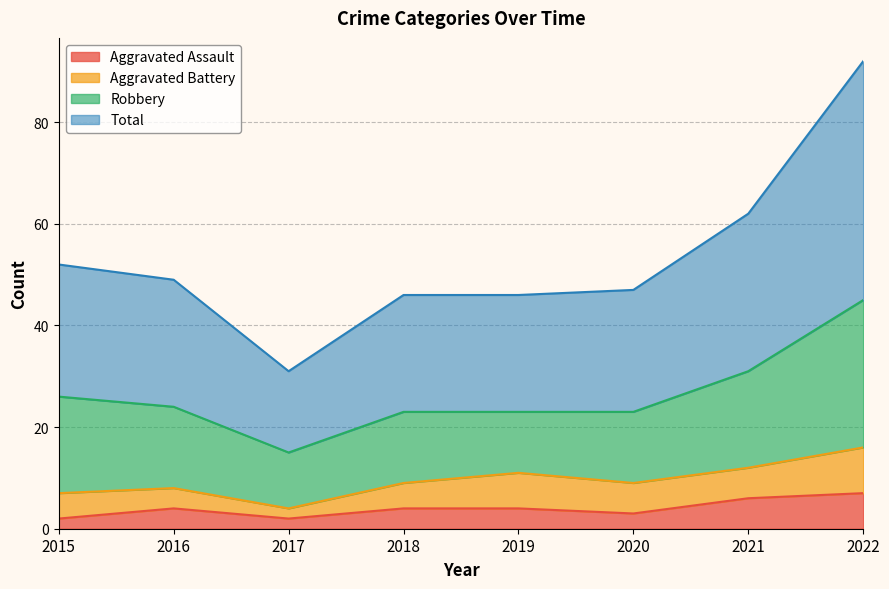

Does the chart have visible grid lines?

Yes